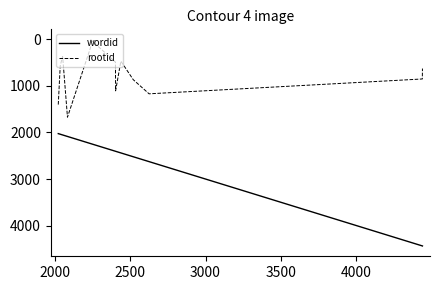

How many categories are shown in the chart?

13